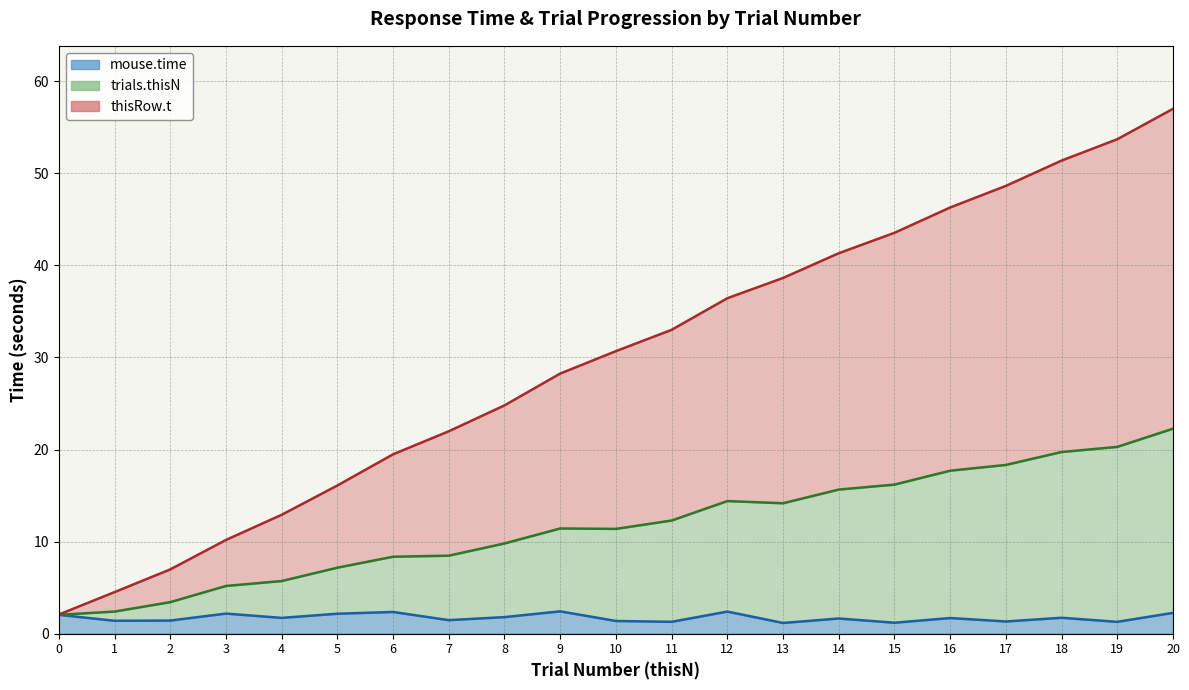

Is the value of trials.thisN at 17 greater than the value of thisN at 18?

No